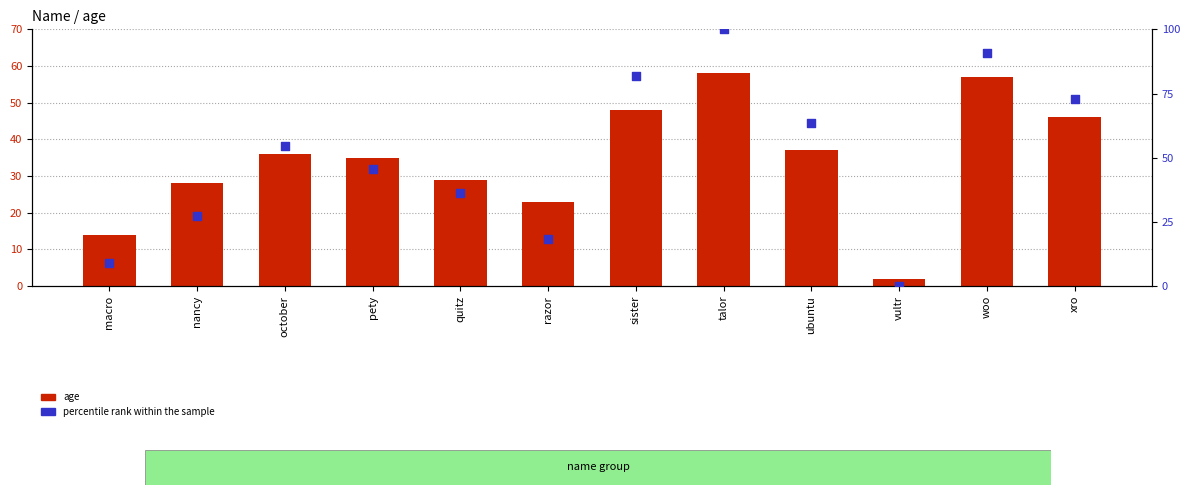

Is the value of age at ubuntu greater than the value of percentile rank within the sample at xro?

No